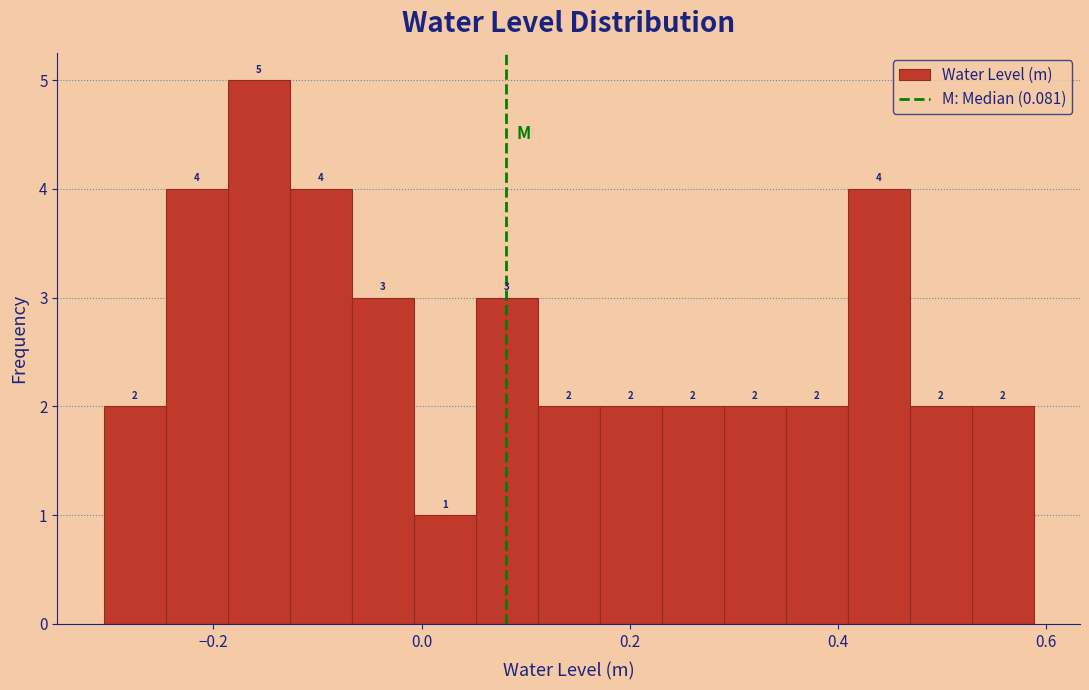

Around what value on the x-axis is the tallest bar? Give the approximate position of its centre, as read against the axis.

-0.16